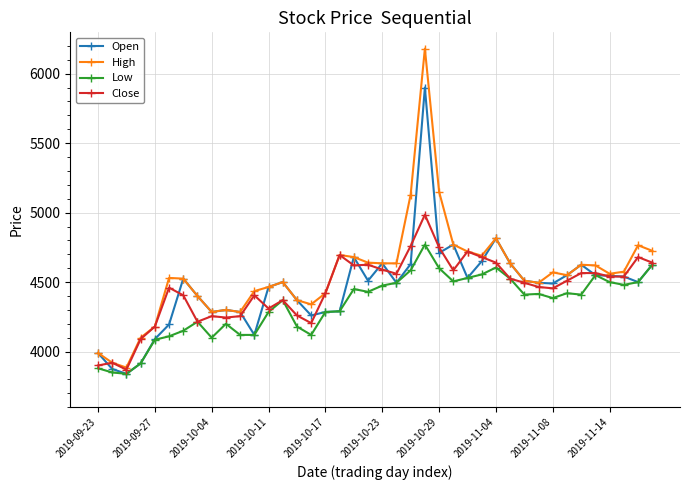

Which series has the largest range (max minus min)?

High